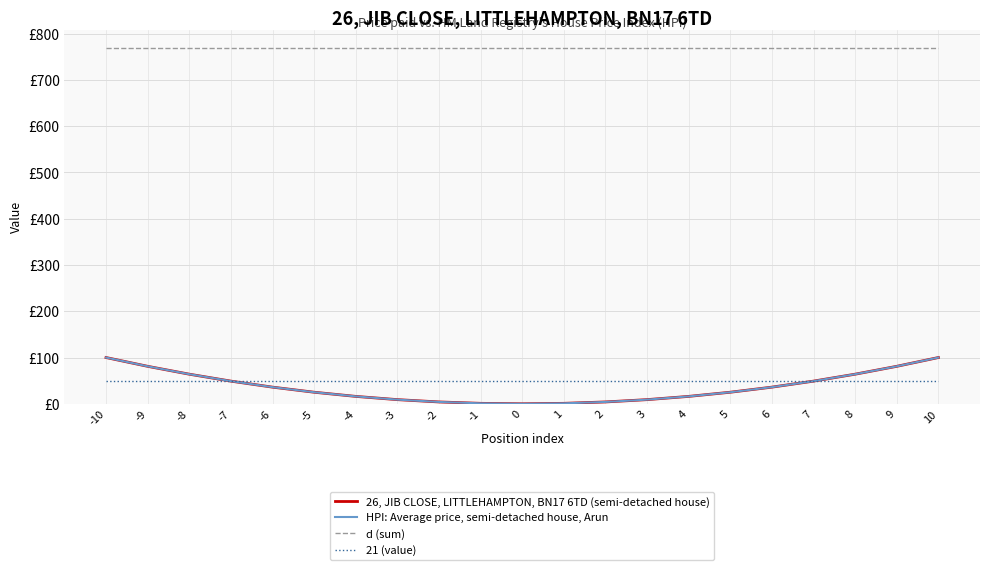

Is this an area chart (filled region under the line)?

No